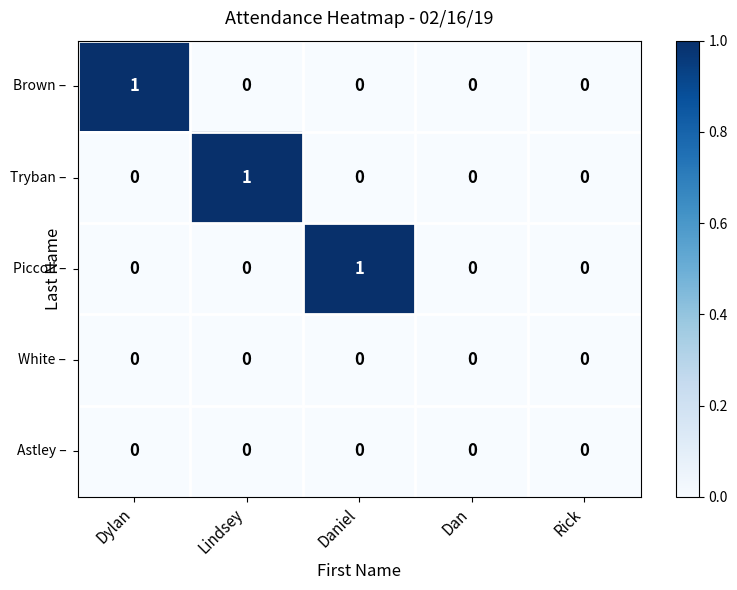

Count the number of categories in the chart.

5